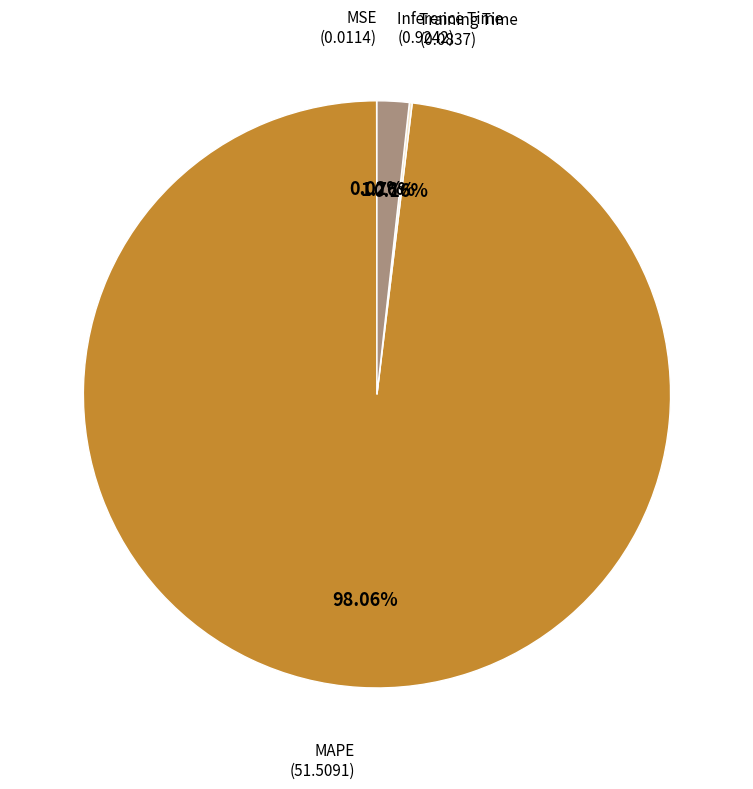

What is the smallest slice in the pie chart?

MSE